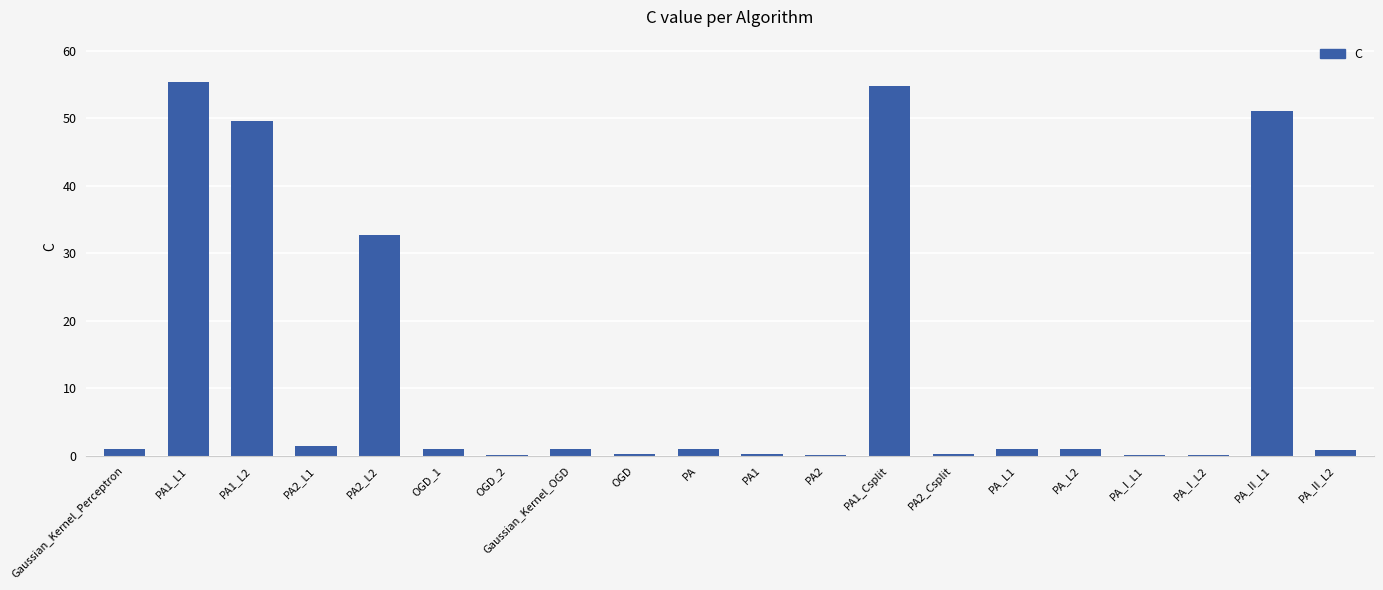

What is the sum of all values?

253.0